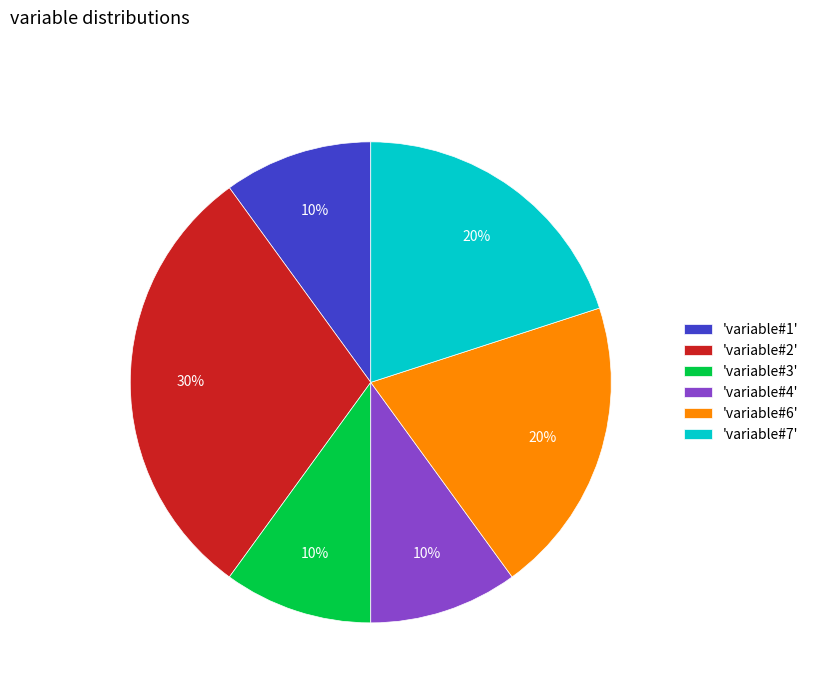

Which has a higher value, 'variable#4' or 'variable#7'?

'variable#7'